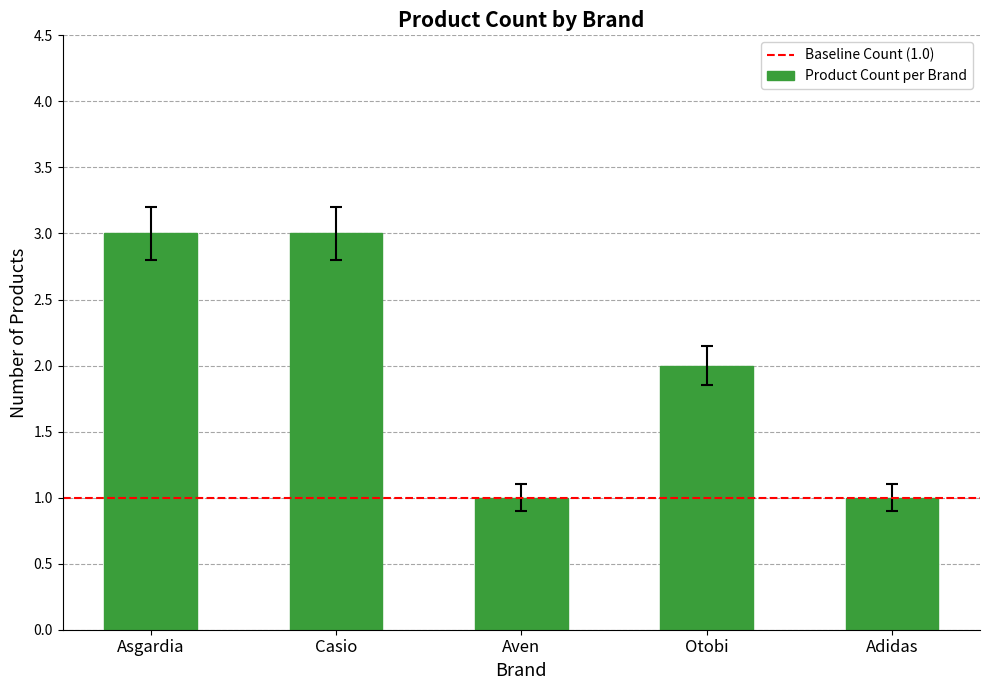

What position from the right is Asgardia?

5